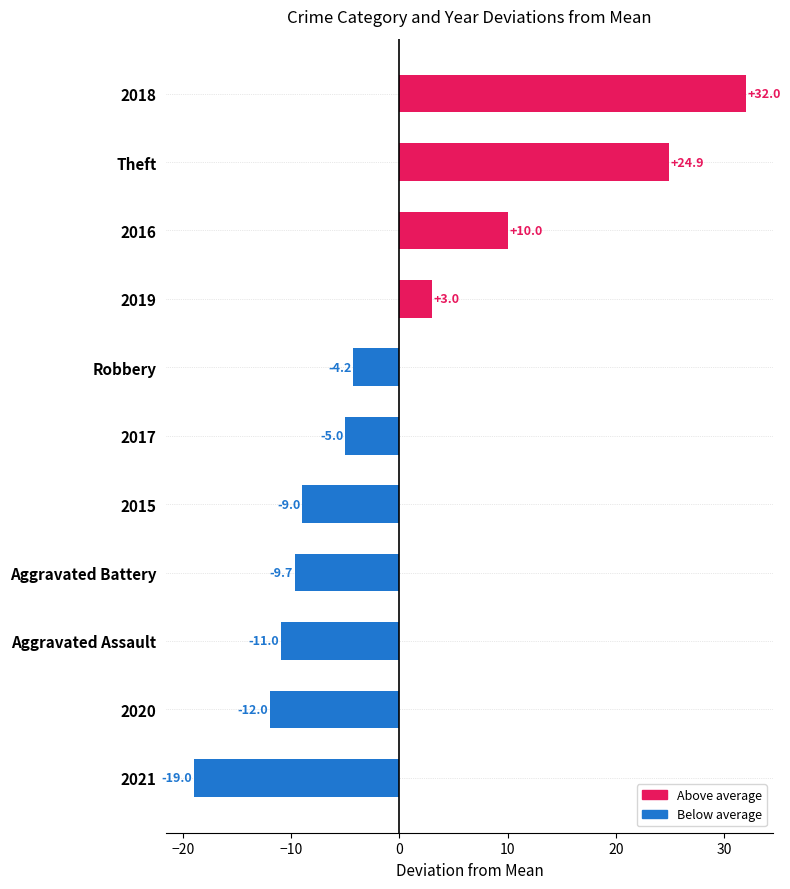

Which category has the lowest value across all series?

2021